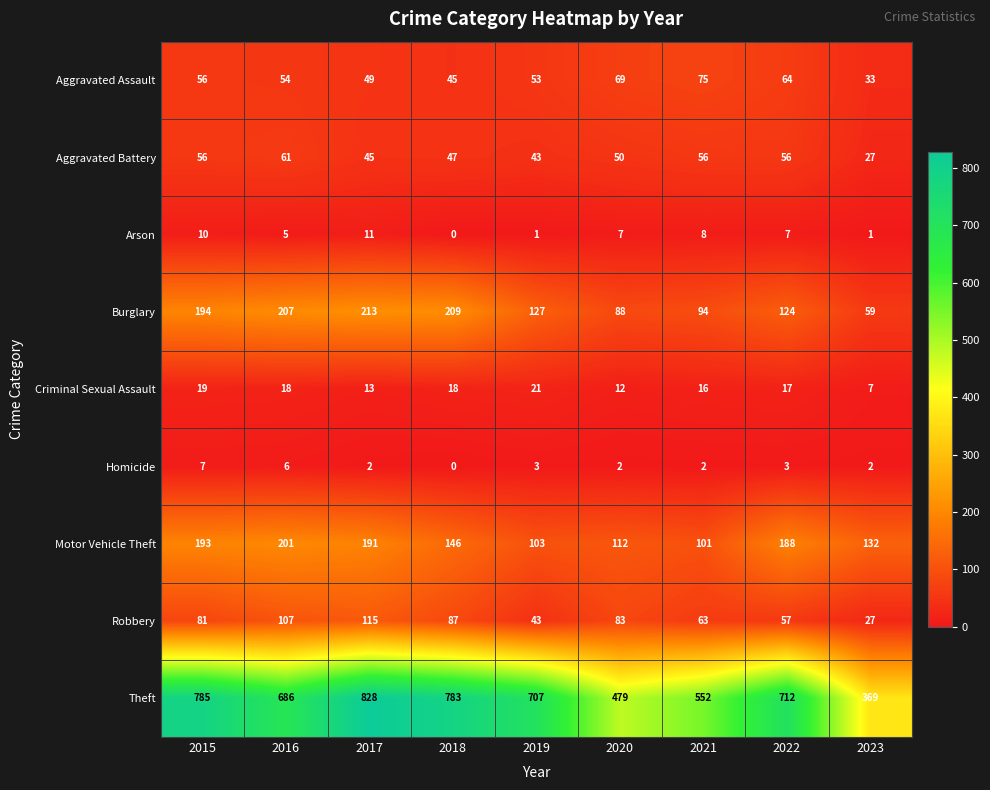

At which label is Burglary closest to 136?

2019